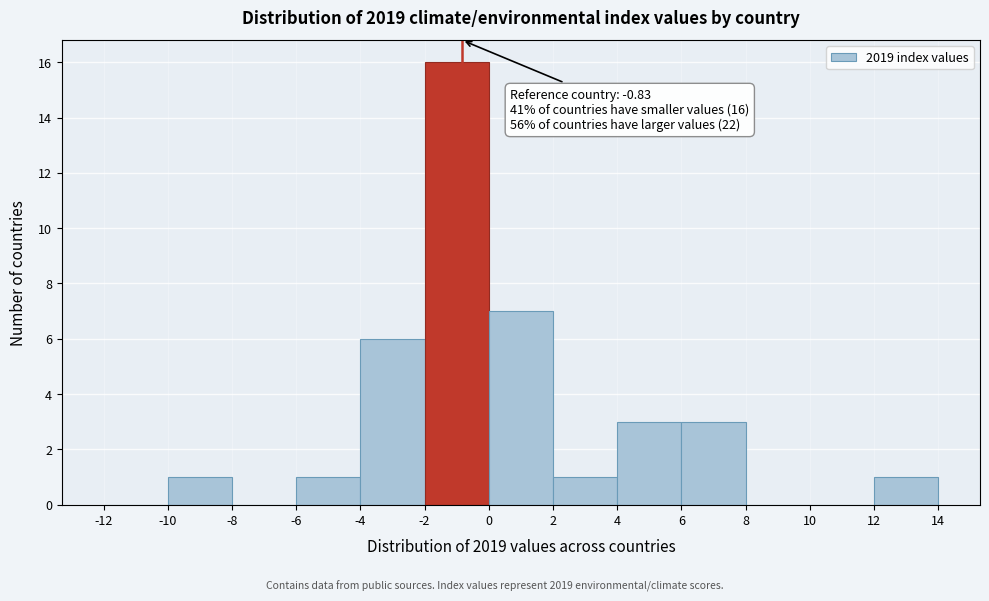

Which range on the x-axis has the tallest bar?

-2 to 0